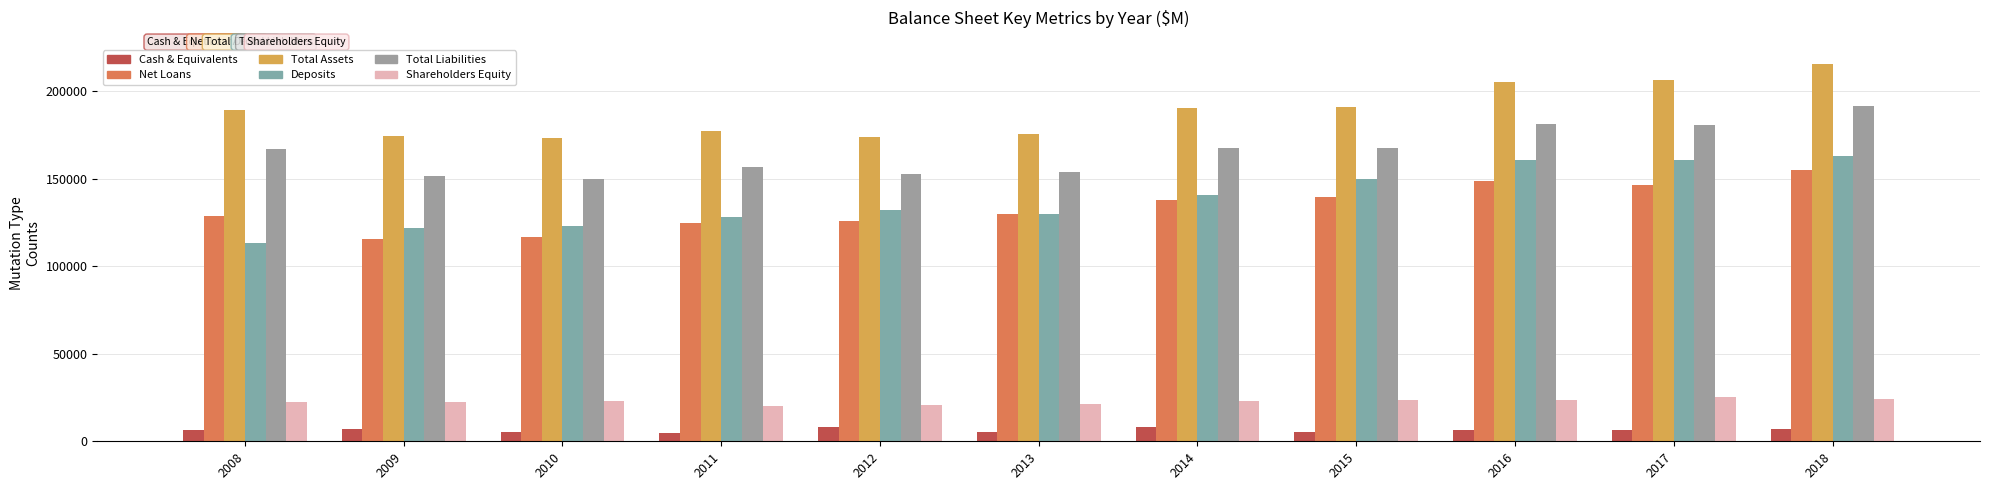

Reading right to left, extract all data points from this chart.

Cash & Equivalents: 2018=7101	2017=6614	2016=6423	2015=5322	2014=7939	2013=5079	2012=8102	2011=4509	2010=5378	2009=6997	2008=6637
Net Loans: 2018=155092	2017=146585	2016=148842	2015=139736	2014=137562	2013=129749	2012=125482	2011=124870	2010=116502	2009=115225	2008=128680
Total Assets: 2018=215543	2017=205962	2016=204875	2015=190817	2014=190328	2013=175335	2012=173442	2011=176859	2010=172874	2009=174165	2008=189138
Deposits: 2018=162589	2017=160780	2016=160398	2015=149830	2014=140567	2013=129759	2012=132316	2011=127922	2010=123044	2009=121863	2008=113328
Total Liabilities: 2018=191263	2017=180808	2016=181257	2015=167380	2014=167323	2013=153913	2012=152457	2011=156793	2010=149744	2009=151634	2008=166637
Shareholders Equity: 2018=24280	2017=25154	2016=23618	2015=23437	2014=23005	2013=21422	2012=20985	2011=20066	2010=23130	2009=22531	2008=22501